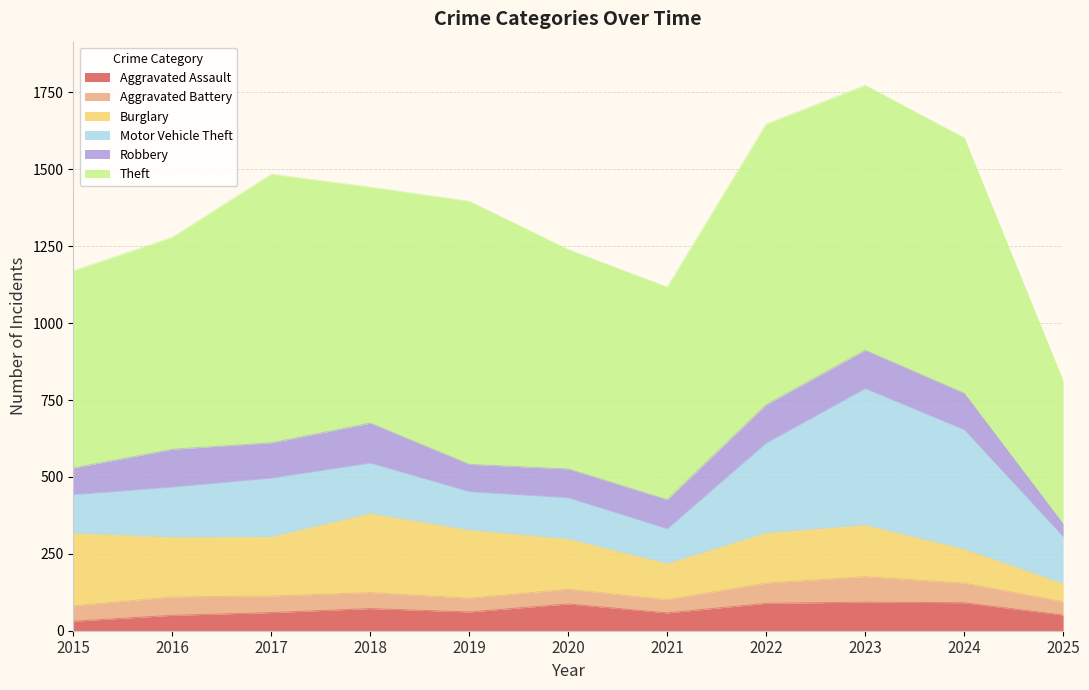

At which category does Theft reach its first local peak?

2017